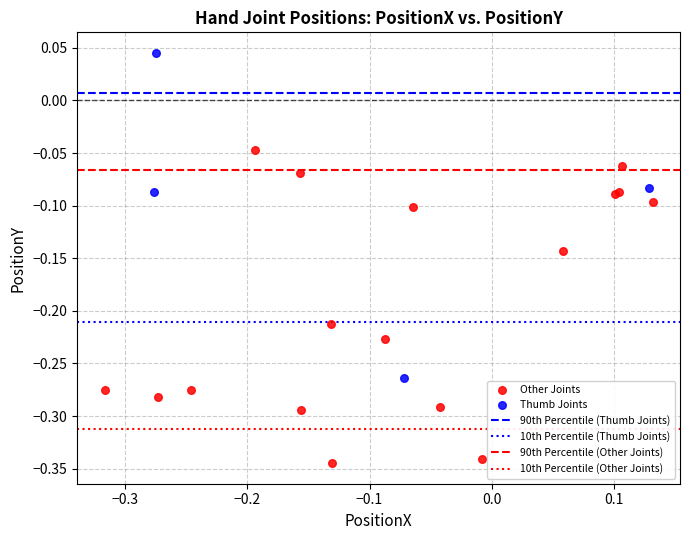

Which series contains the lowest Y value?

Other Joints